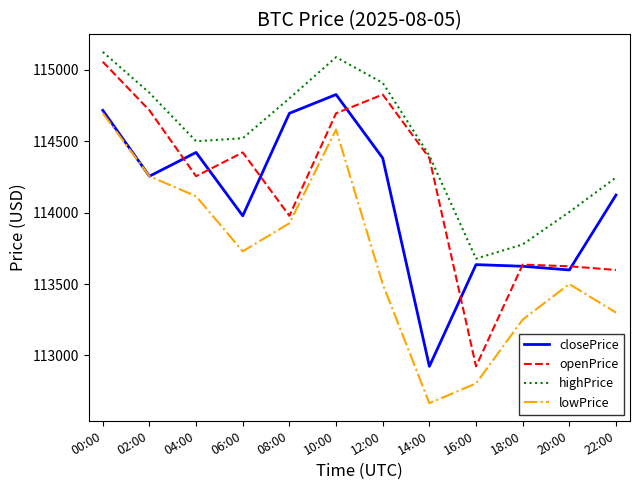

True or false: lowPrice has more than 1 interior local peaks.

True